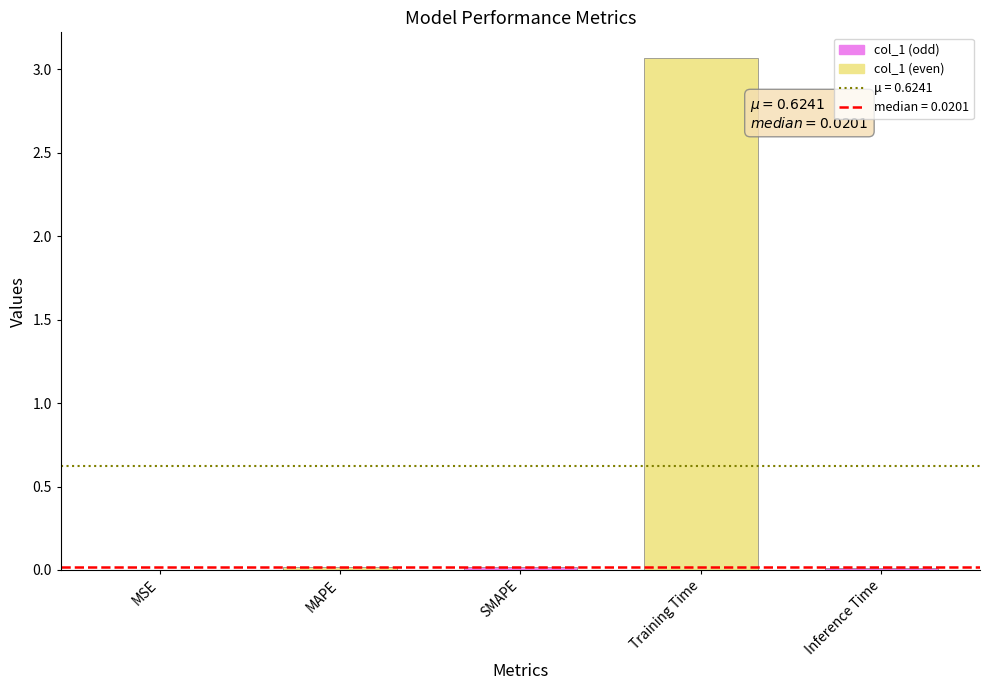

How many series are shown in this chart?

1